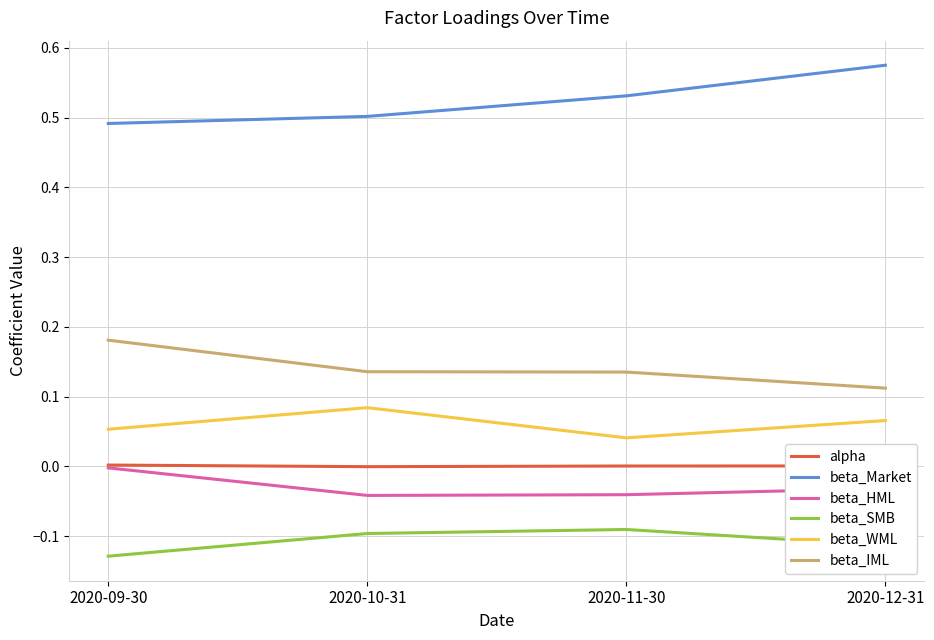

Is the value of beta_HML at 2020-10-31 greater than the value of alpha at 2020-11-30?

No